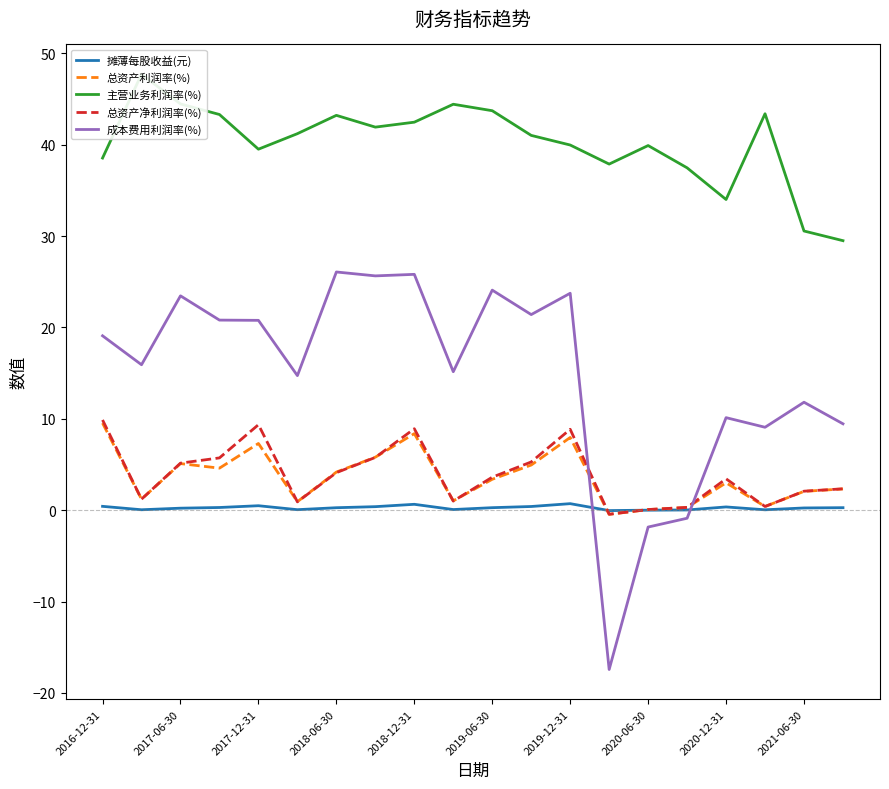

The 总资产利润率(%) series shows 15.3 at 2016-12-31. True or false?

False